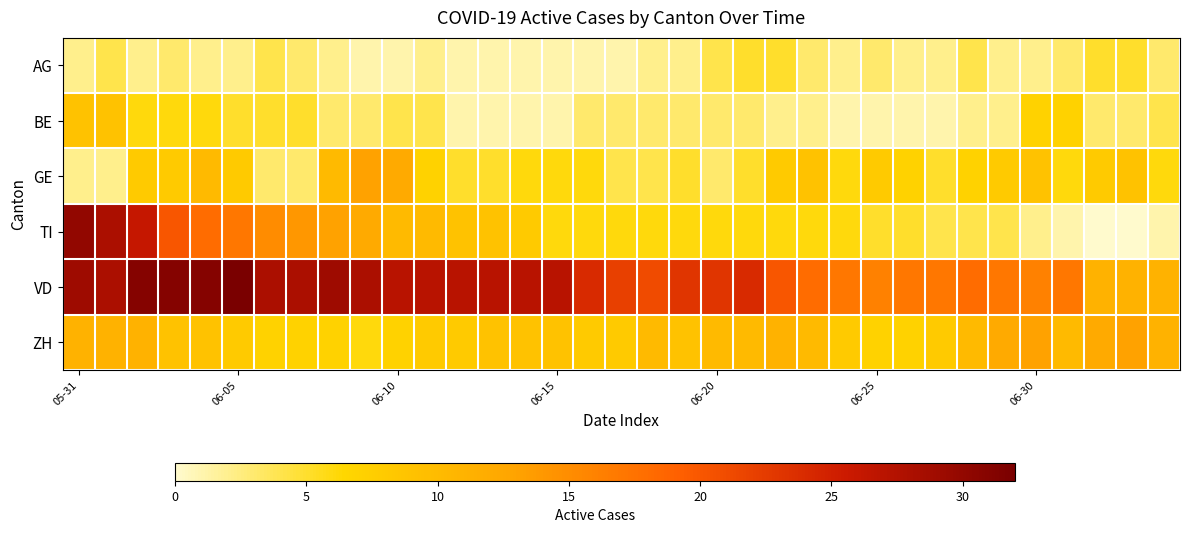

Which series has the widest spread of values?

TI